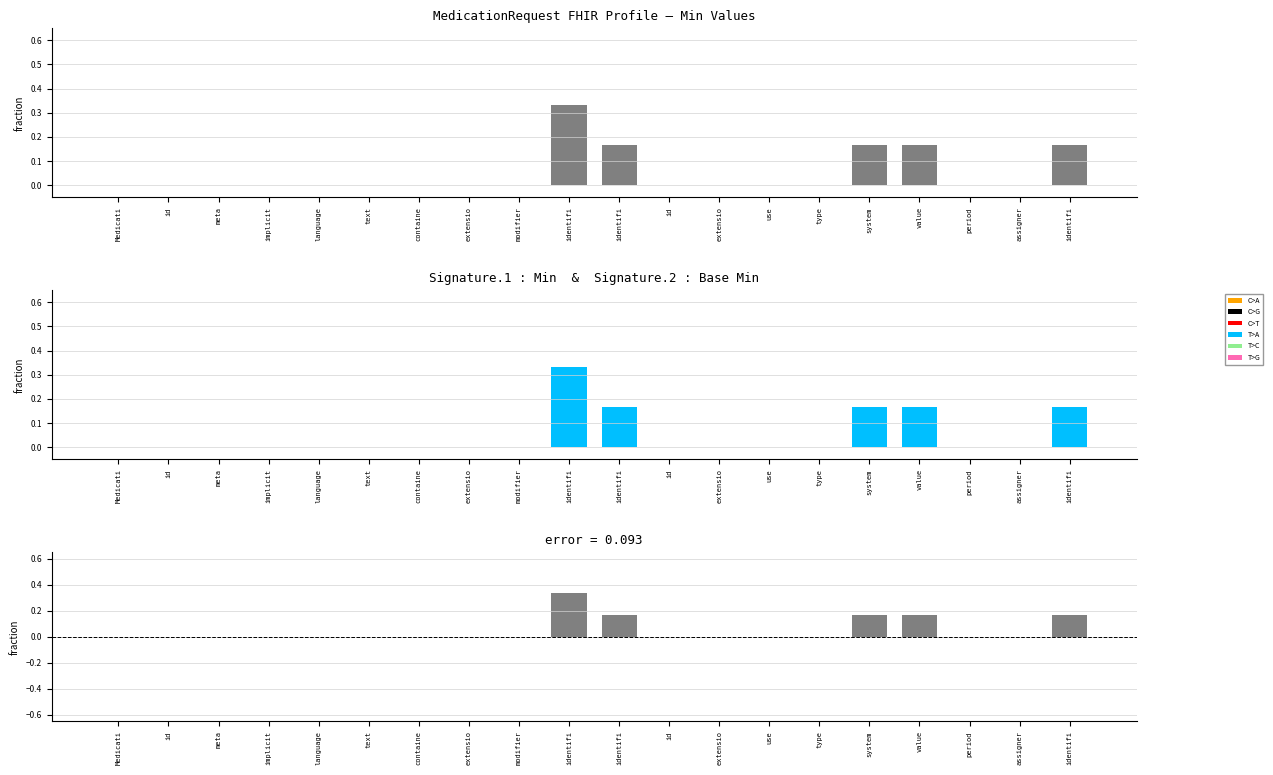

Rank the categories by Min value from lowest to highest.

Medicati, id, meta, implicit, language, text, containe, extensio, modifier, id, extensio, use, type, period, assigner, identifi, system, value, identifi, identifi